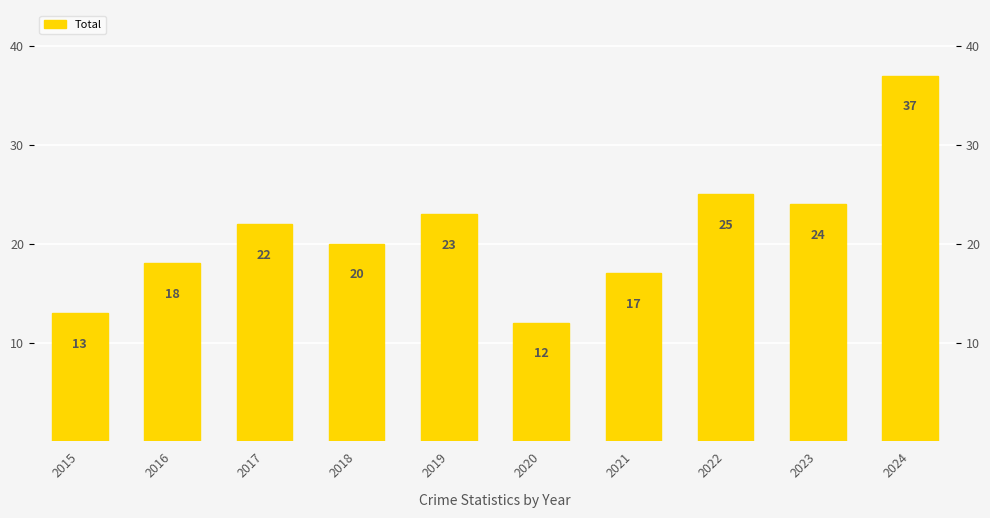

How many data points are above 22?

4